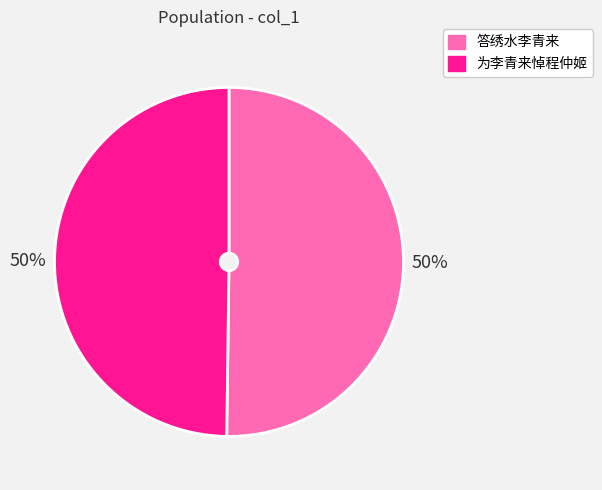

Combined, do 答绣水李青来 and 为李青来悼程仲姬 account for over 50%?

Yes